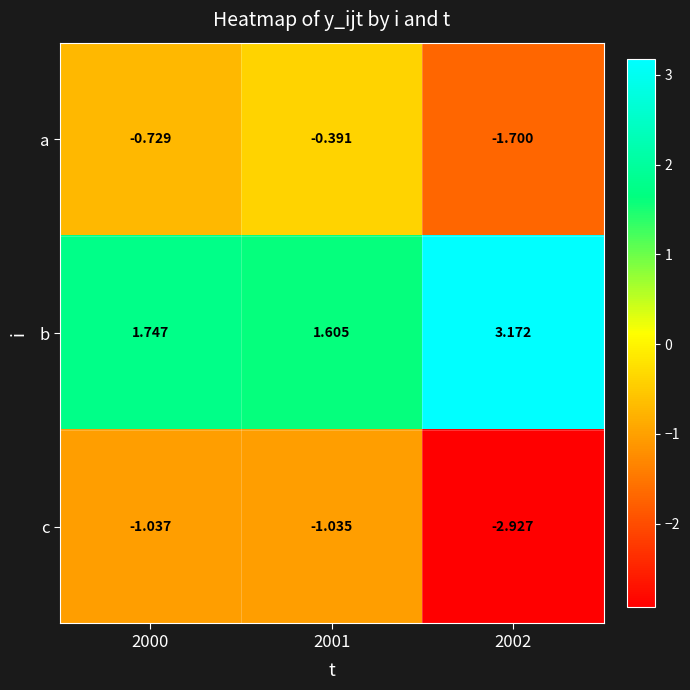

Rank the series by their maximum value, from lowest to highest.

c, a, b